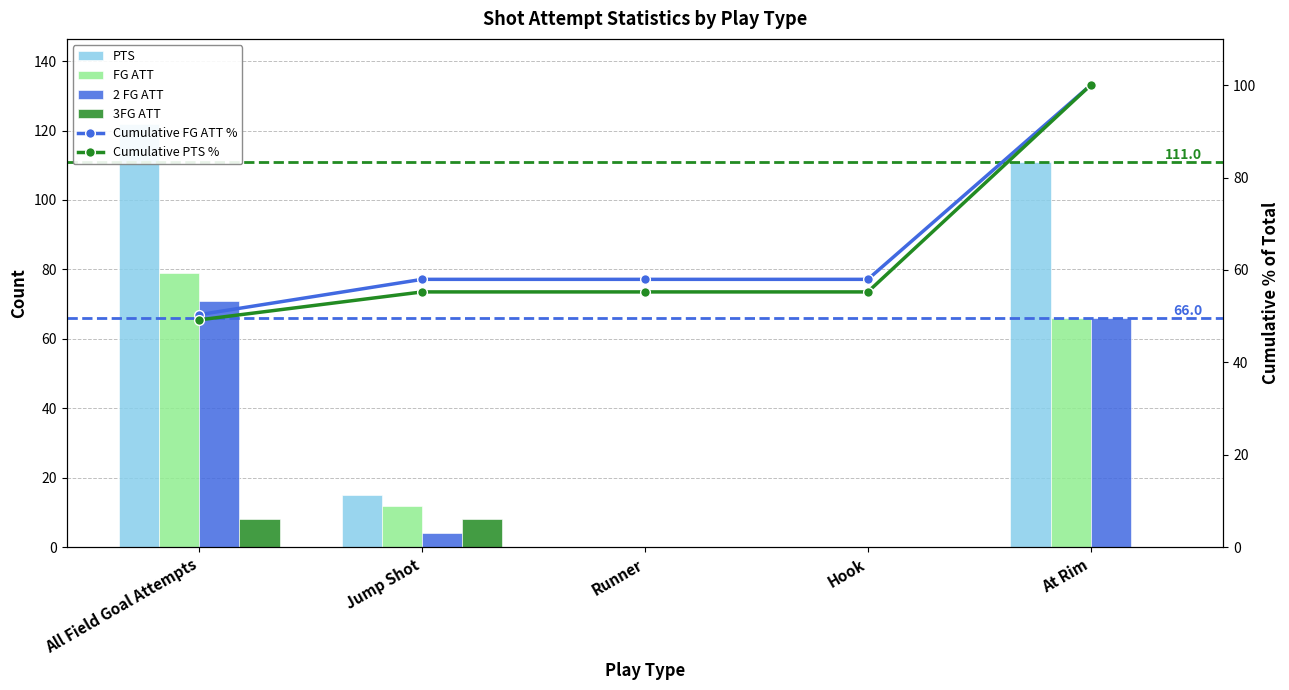

At which category is the sum across all series the highest?

At Rim